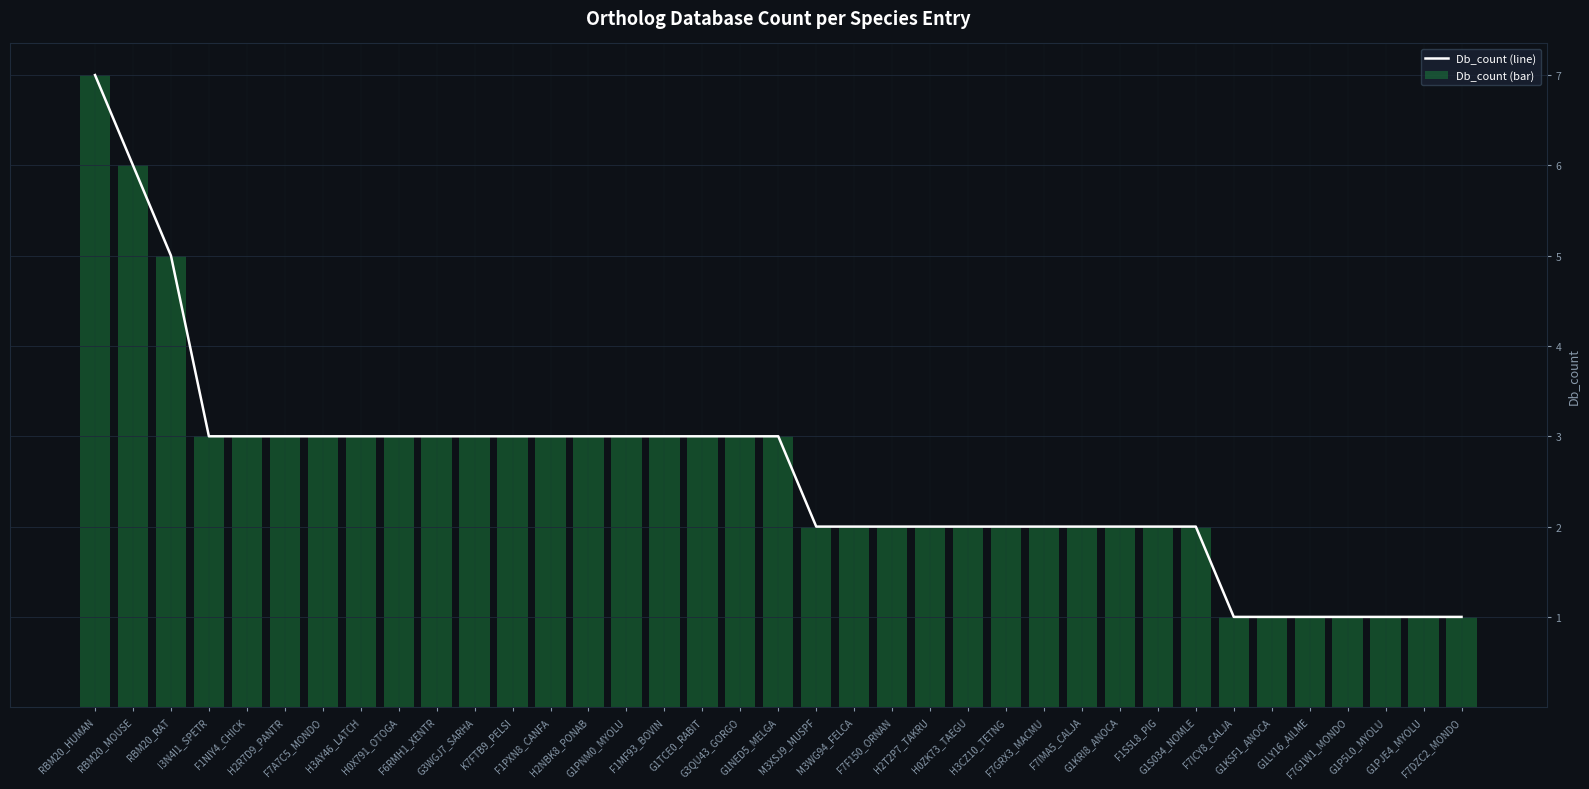

What is the difference between the Db_count (line) values at H2NBK8_PONAB and F7IMA5_CALJA?

1